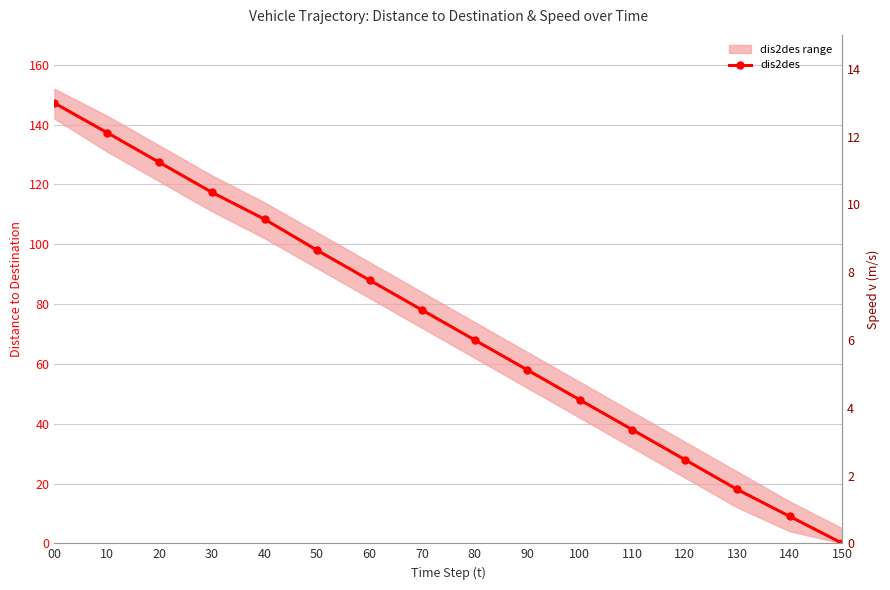

Reading left to right, extract all data points from this chart.

dis2des: 147.2	137.3	127.3	117.3	108.4	98.0	88.0	78.0	68.0	58.0	48.0	38.0	28.0	18.0	9.0	0.0
v (speed): 9.1	10.0	10.0	10.0	9.6	9.2	8.8	8.4	8.0	7.6	7.2	6.8	6.4	6.0	5.5	5.0